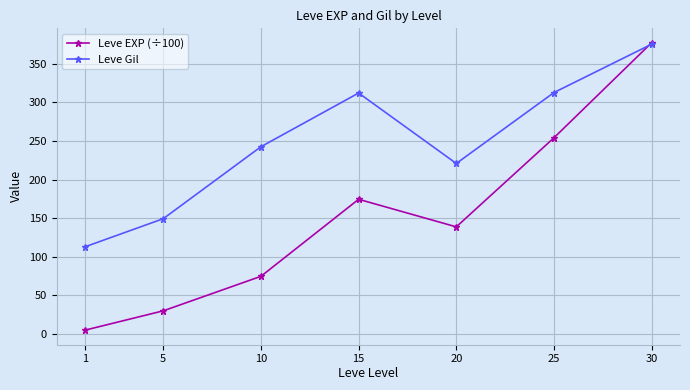

What are all the series names shown in the legend?

Leve EXP (÷100), Leve Gil